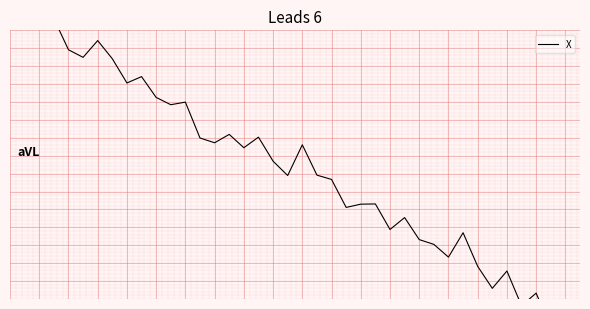

The chart shows a value of 0.3 at 16. True or false?

False